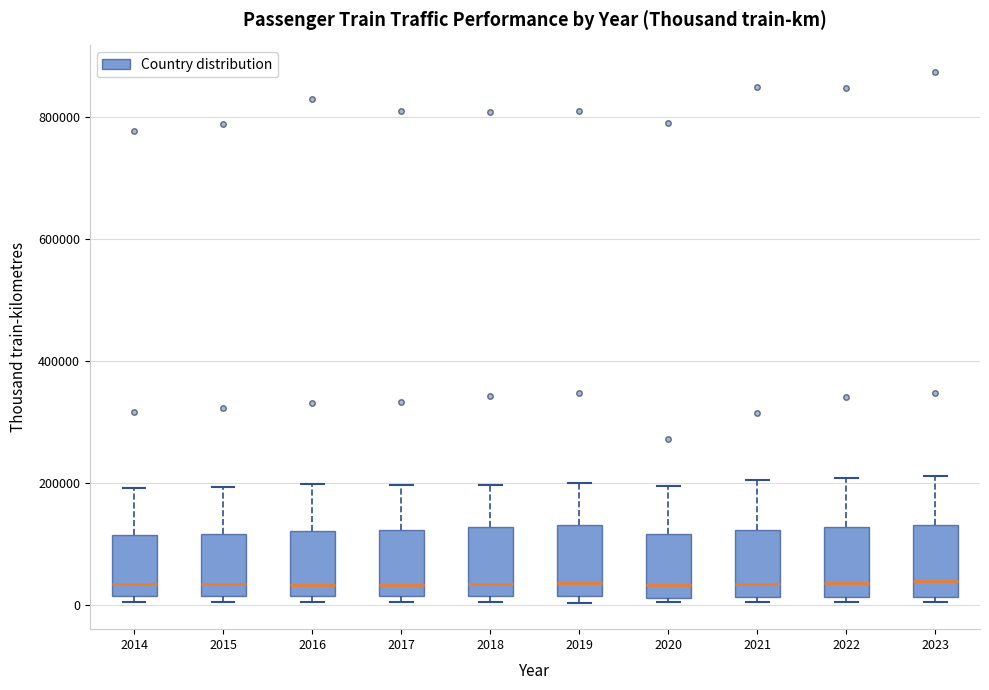

Reading left to right, transcribe this box plot: for each box, give where its median line is, the range the box spans, and where its two whiskers end, as read against the y-axis. The values are not printed on the chart, so give them approximately, as read against the axis.

2014: median 40000, box 20000 to 120000, whiskers 0 to 200000
2015: median 40000, box 20000 to 120000, whiskers 0 to 200000
2016: median 40000, box 20000 to 120000, whiskers 0 to 200000
2017: median 40000, box 20000 to 120000, whiskers 0 to 200000
2018: median 40000, box 20000 to 120000, whiskers 0 to 200000
2019: median 40000, box 20000 to 140000, whiskers 0 to 200000
2020: median 40000, box 20000 to 120000, whiskers 0 to 200000
2021: median 40000, box 20000 to 120000, whiskers 0 to 200000
2022: median 40000, box 20000 to 120000, whiskers 0 to 200000
2023: median 40000, box 20000 to 140000, whiskers 0 to 220000